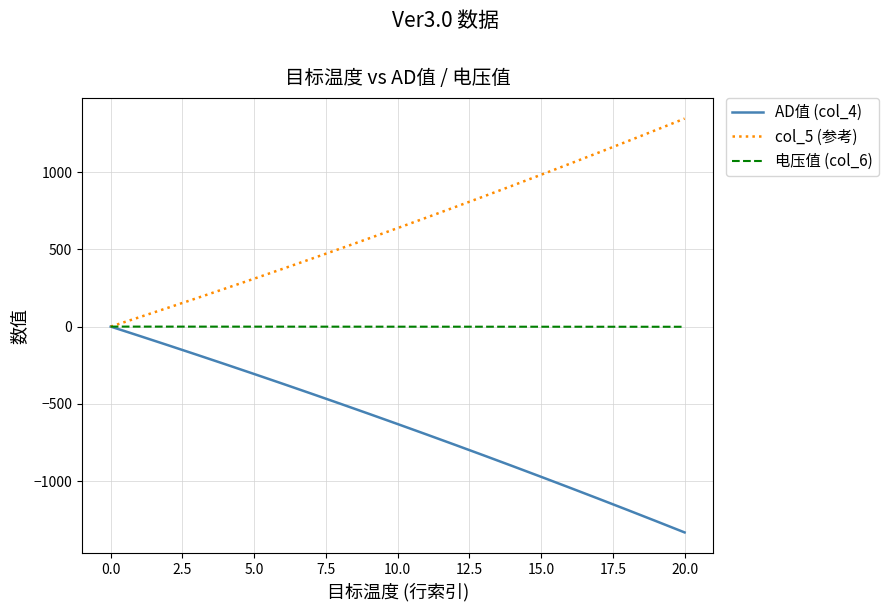

True or false: AD值 (col_4) has more than 0 interior local peaks.

False